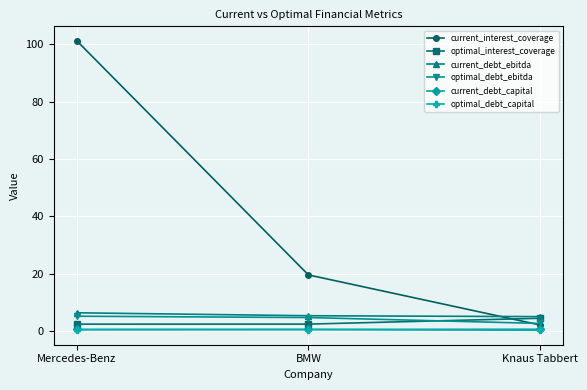

How many lines are shown in the chart?

6